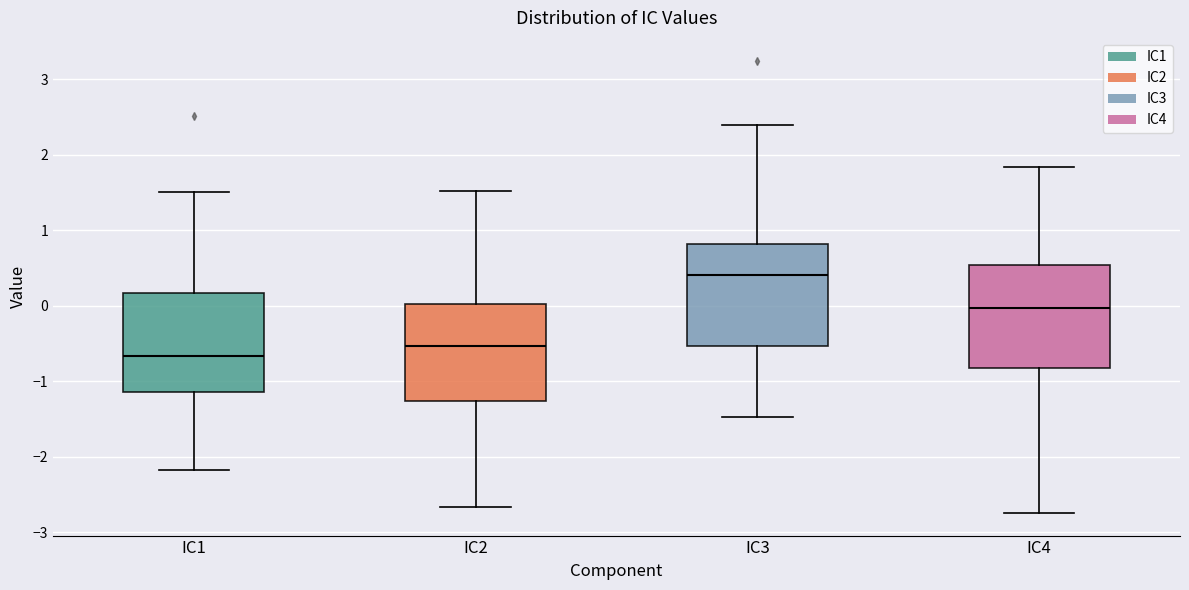

Reading left to right, read every box against the y-axis: the position of its median line, the range the box covers, and the ends of its whiskers. The values are not printed on the chart, so give them approximately, as read against the axis.

IC1: median -0.7, box -1.1 to 0.2, whiskers -2.2 to 1.5
IC2: median -0.5, box -1.3 to 0.0, whiskers -2.7 to 1.5
IC3: median 0.4, box -0.5 to 0.8, whiskers -1.5 to 2.4
IC4: median 0.0, box -0.8 to 0.5, whiskers -2.7 to 1.8